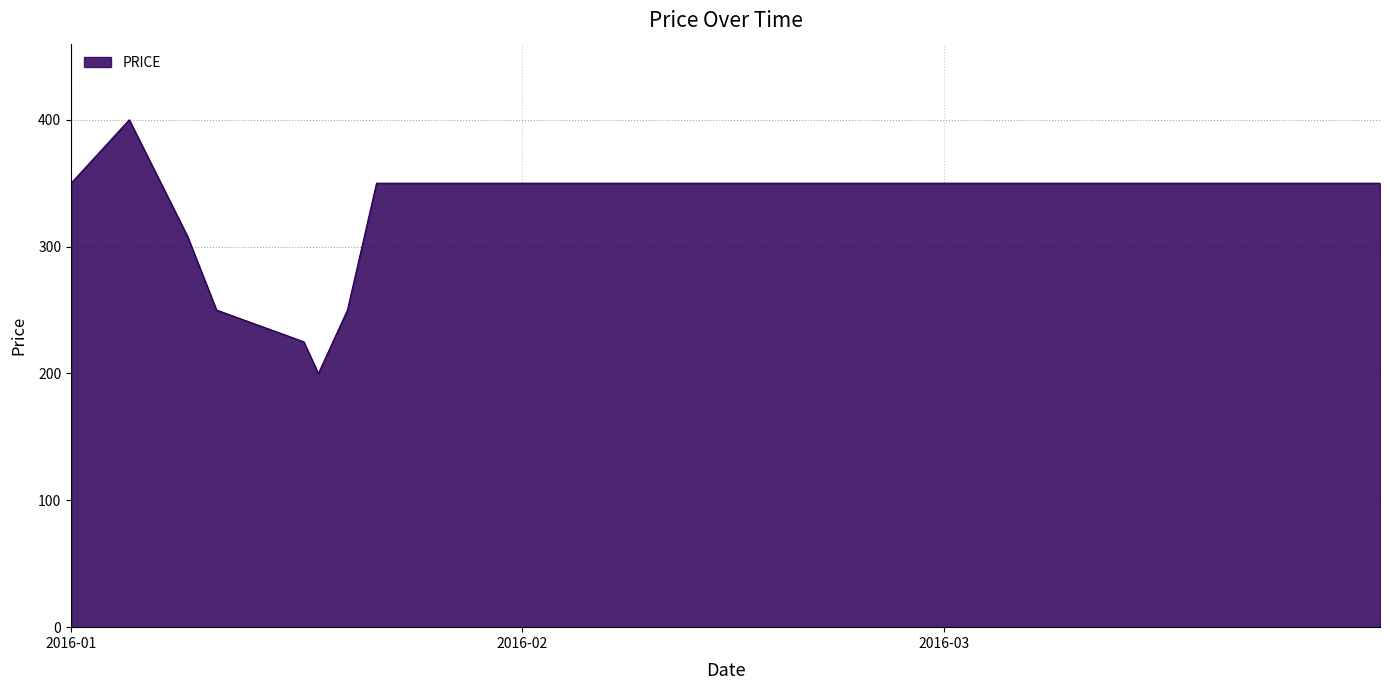

What is the difference between the maximum and minimum values?

200.0